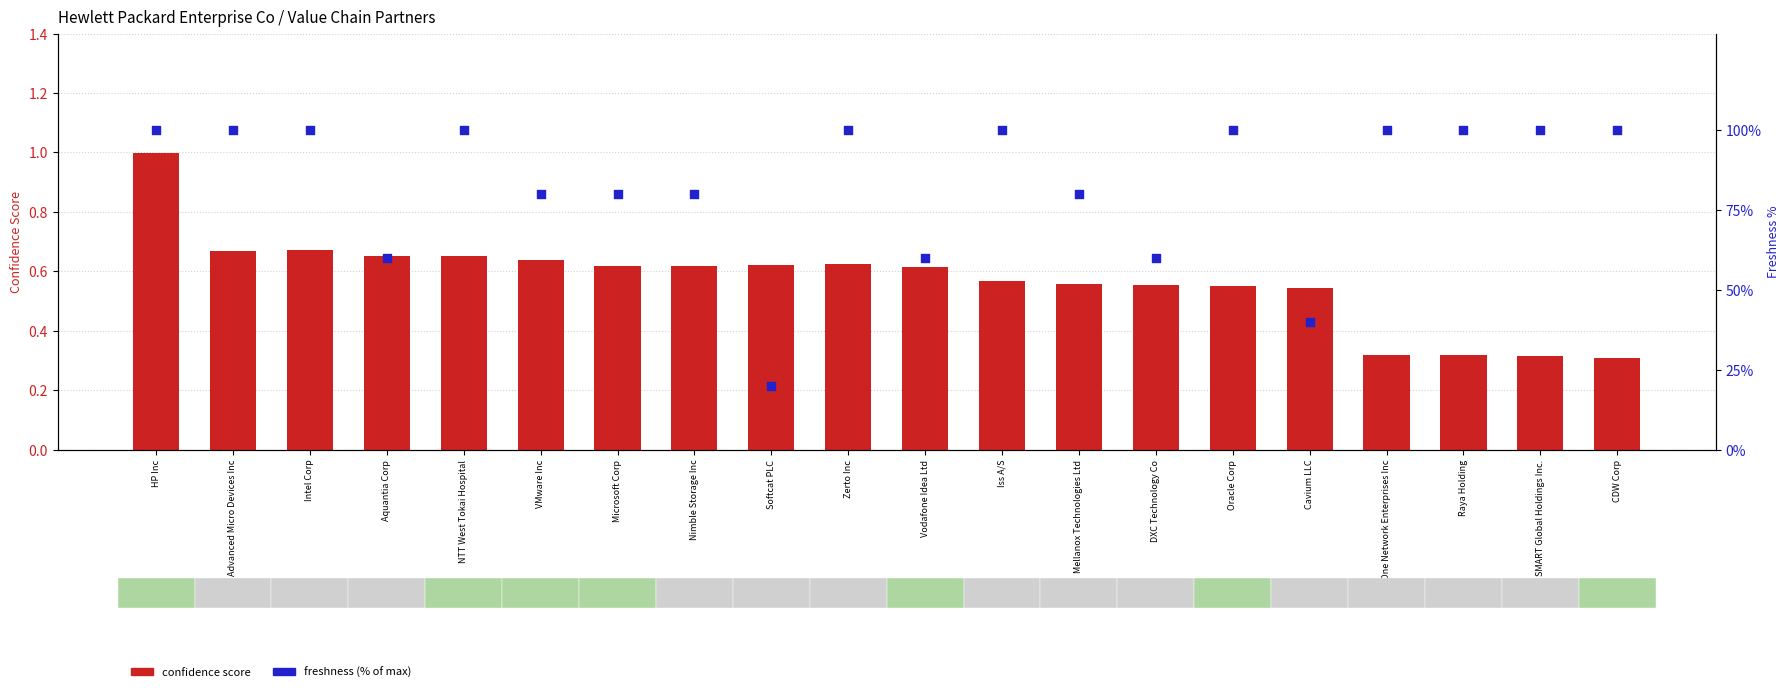

At which category is the sum across all series the highest?

HP Inc